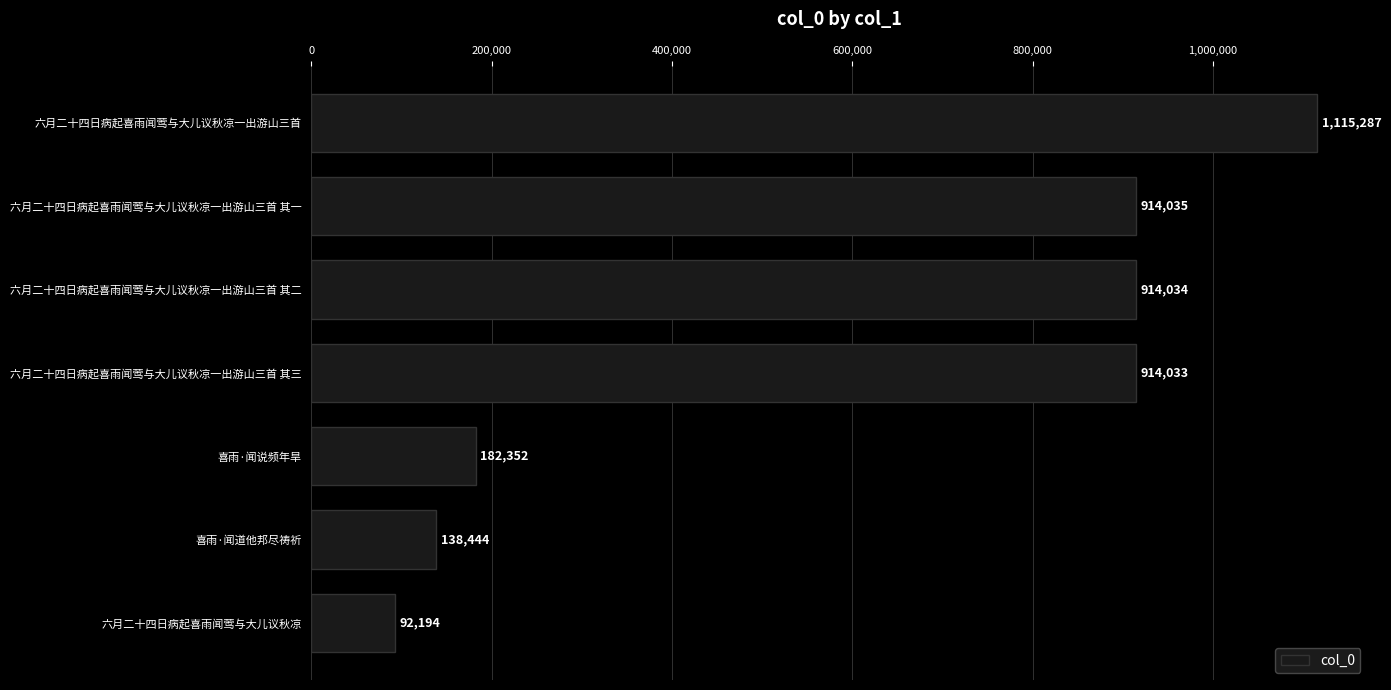

What is the average value?

610054